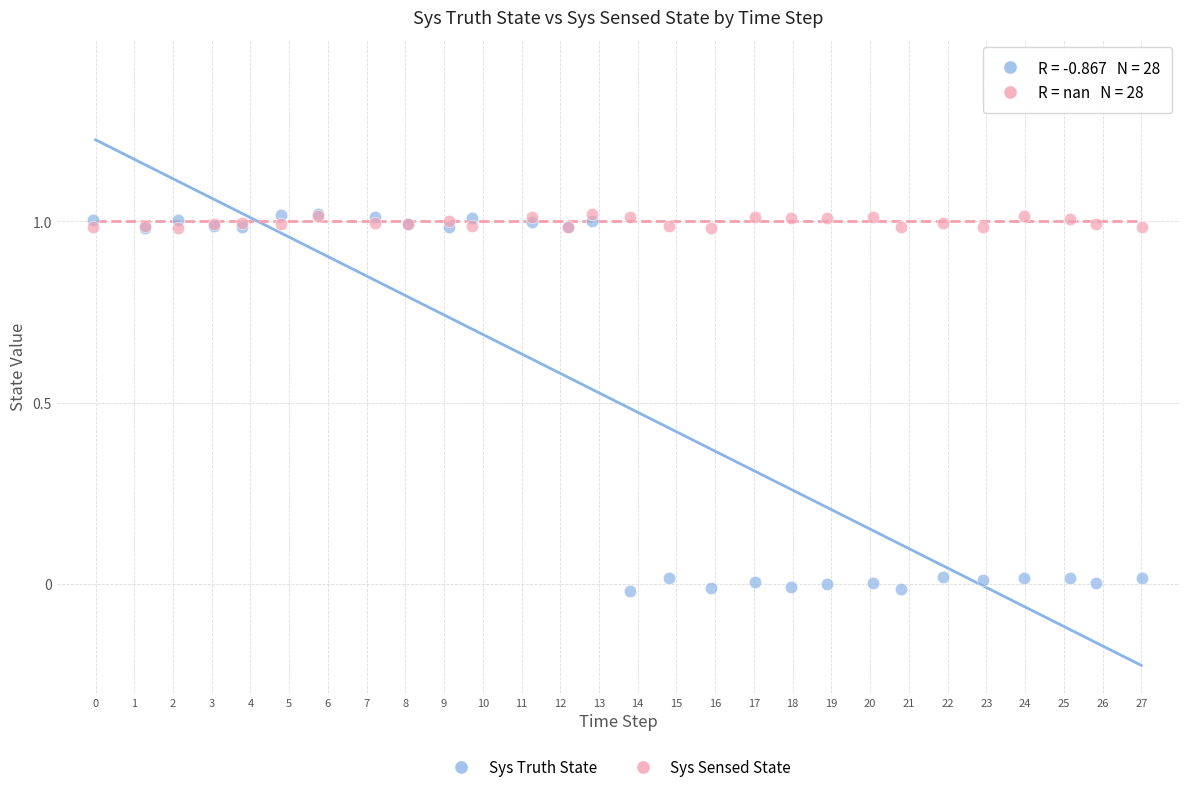

What are all the series names shown in the legend?

Sys Truth State, Sys Sensed State